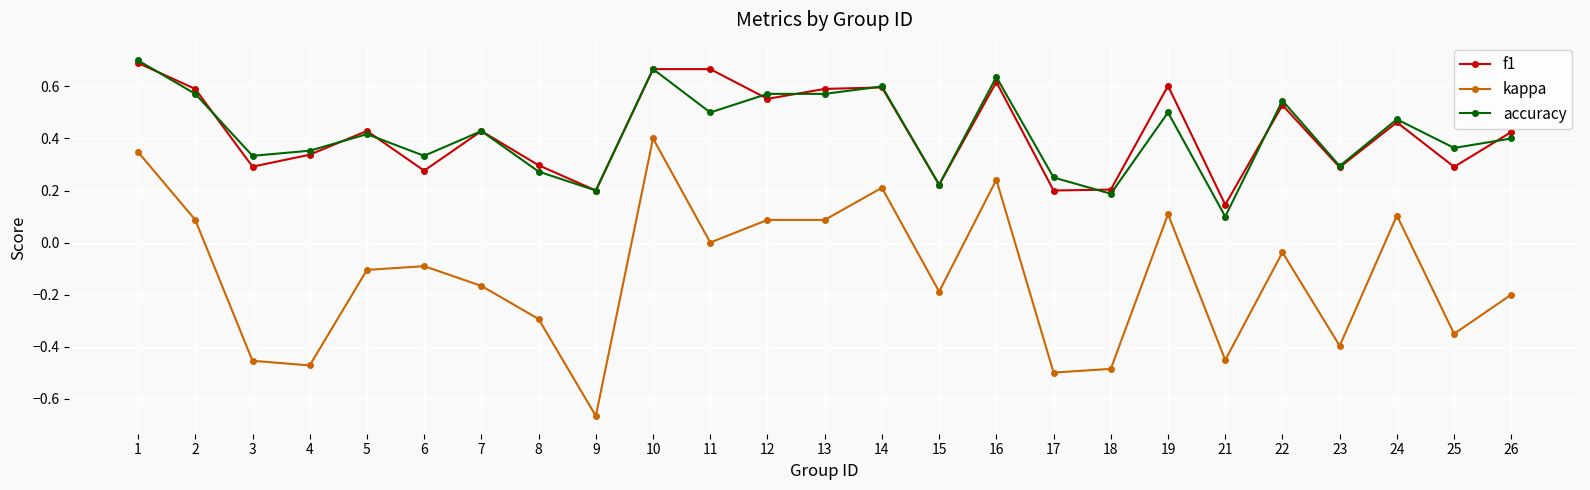

At 19, list the series in order from largest to smallest.

f1, accuracy, kappa